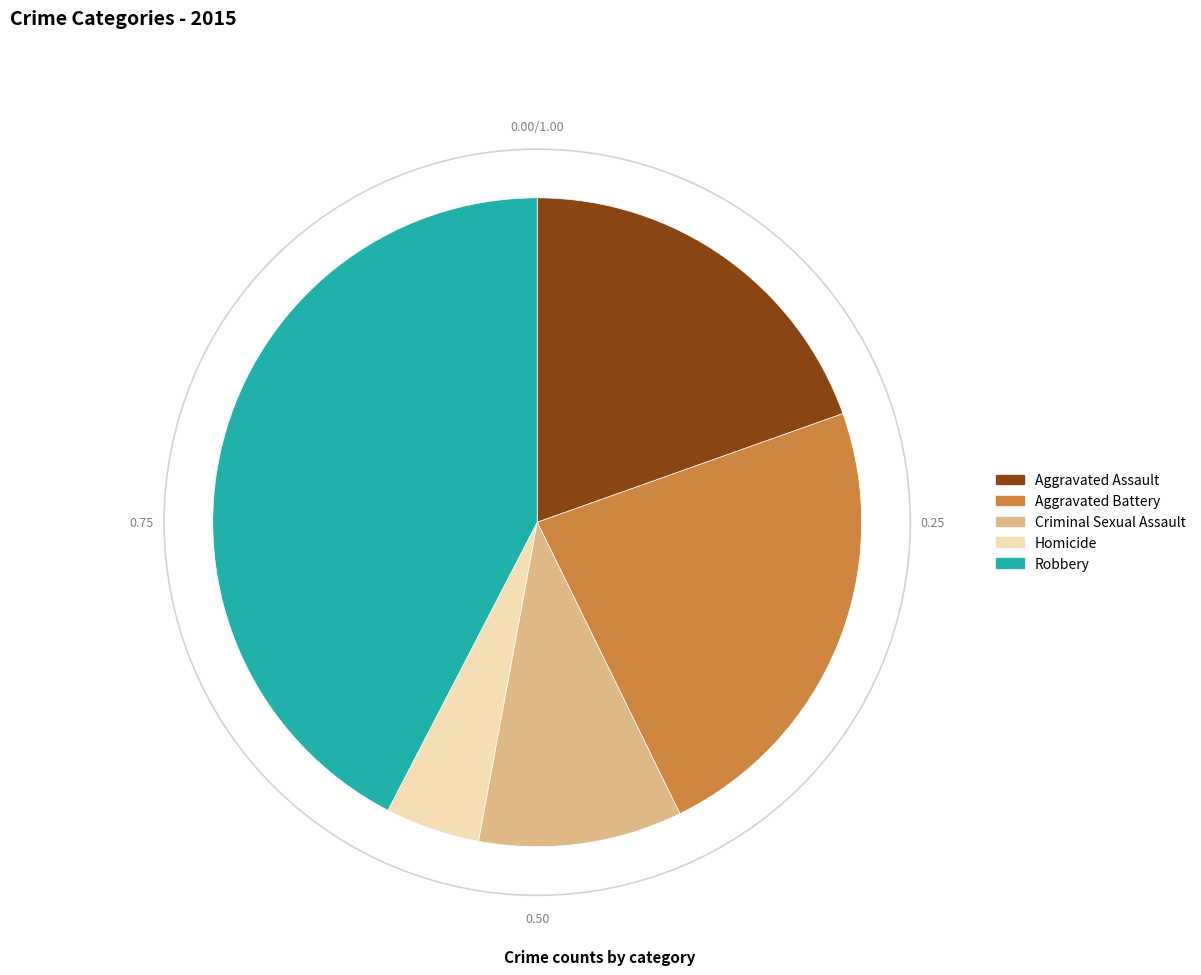

Rank the categories by value from lowest to highest.

Homicide, Criminal Sexual Assault, Aggravated Assault, Aggravated Battery, Robbery